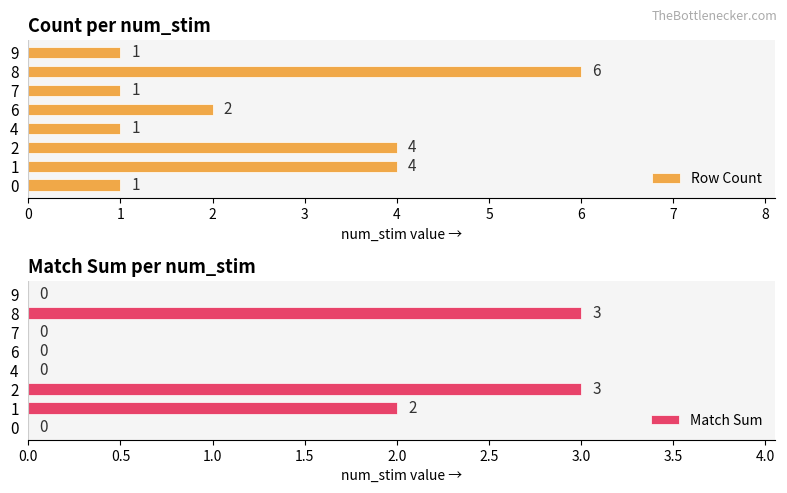

How many positive values does the Match Sum series have?

3